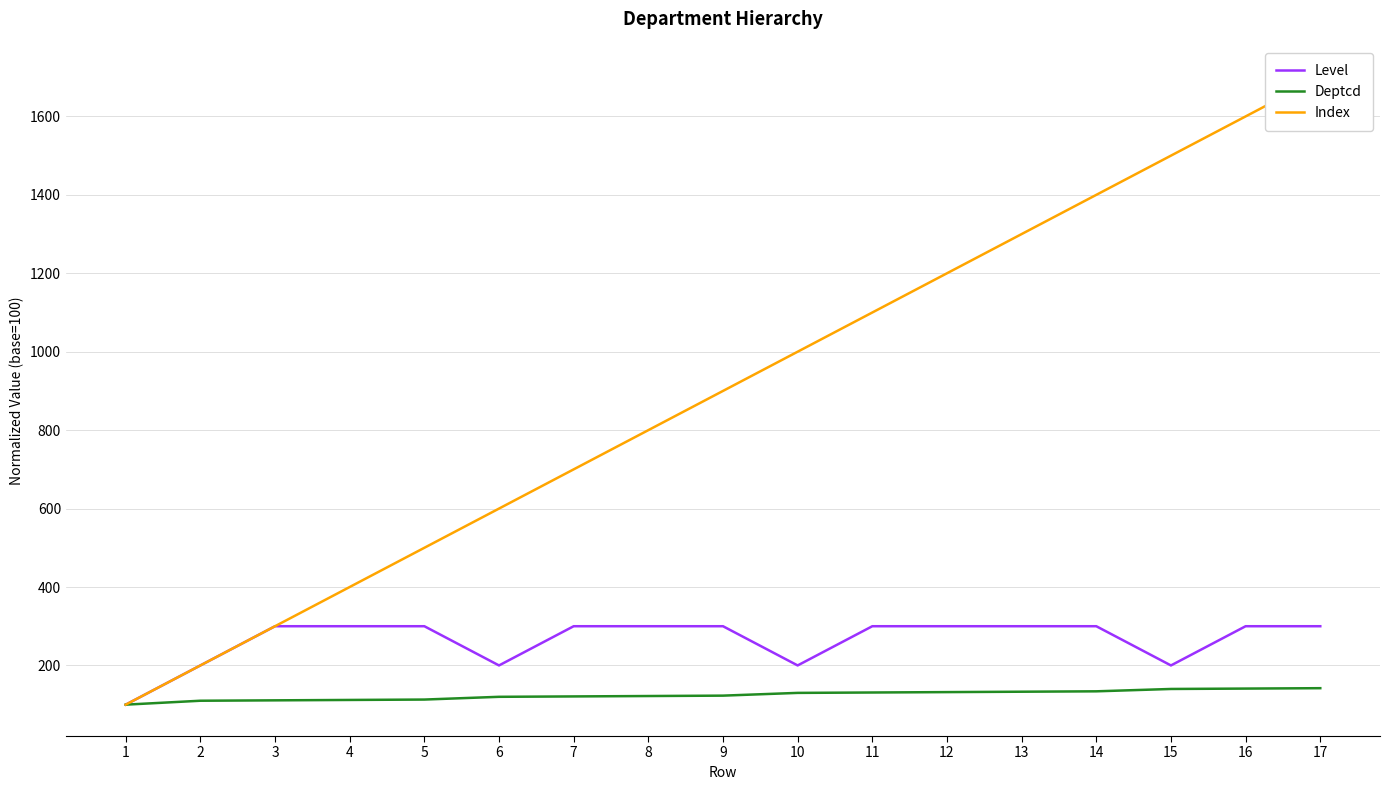

Is it true that Level equals 496.6 at 4?

False